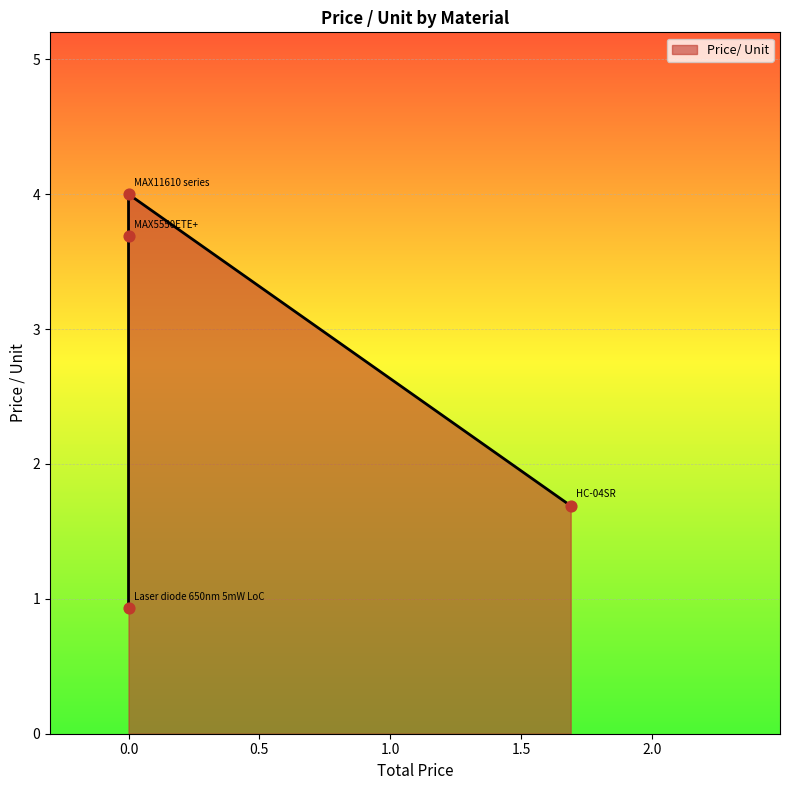

Between HC-04SR and Laser diode 650nm 5mW LoC, which is larger?

HC-04SR